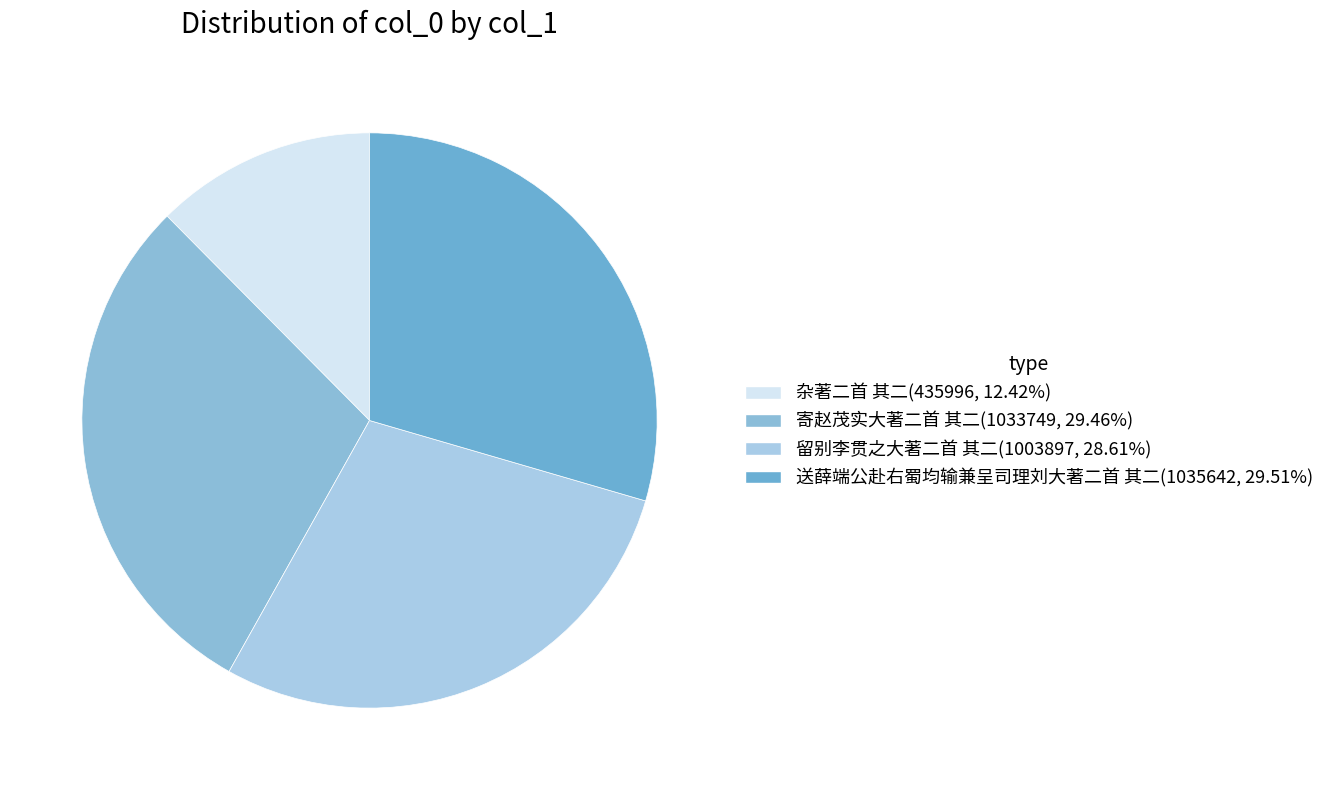

Count the number of slices in the pie.

4